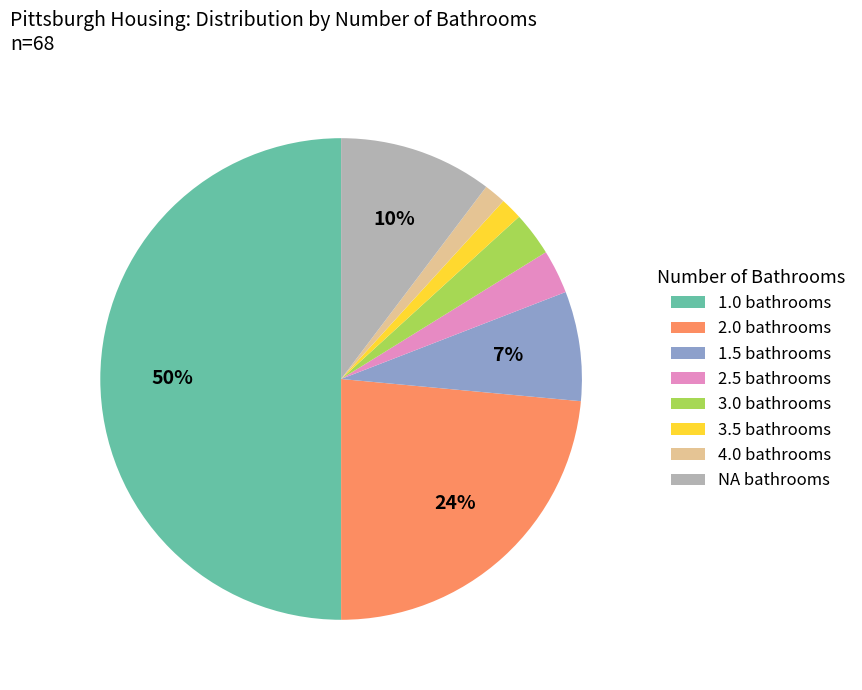

Is 2.5 bathrooms the majority of the pie?

No